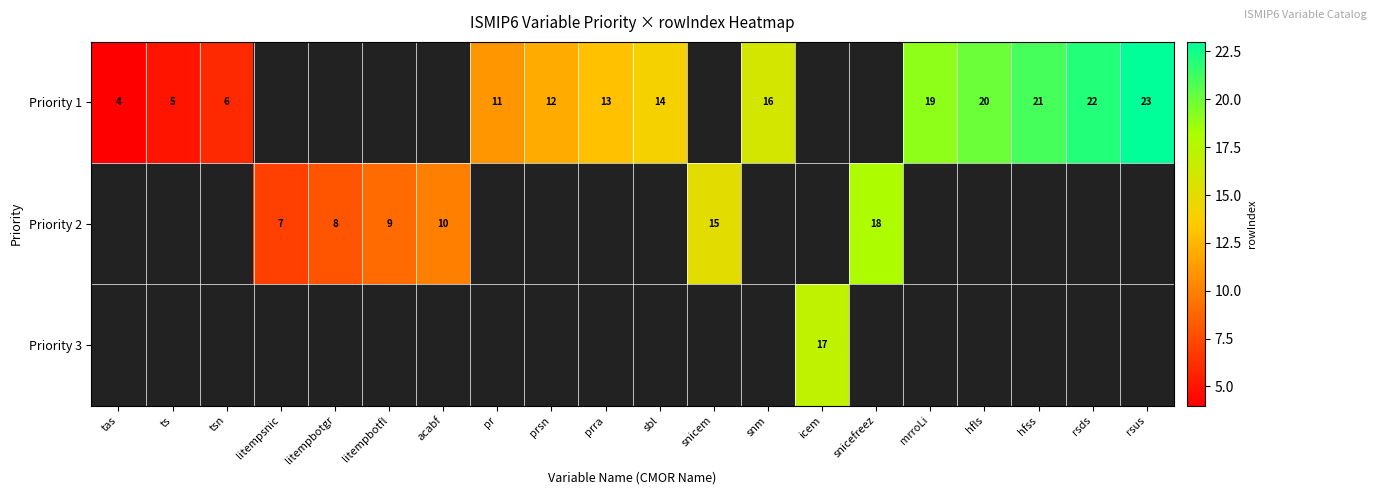

Is it true that Priority 3 equals 11.9 at icem?

False